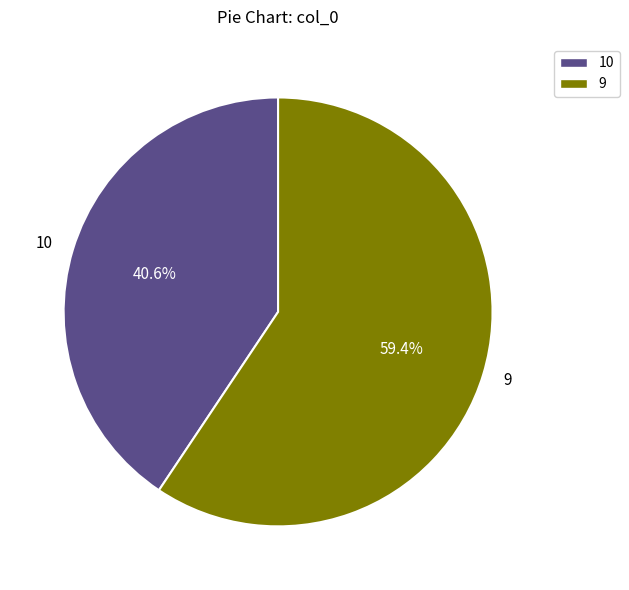

How many segments does this pie chart have?

2